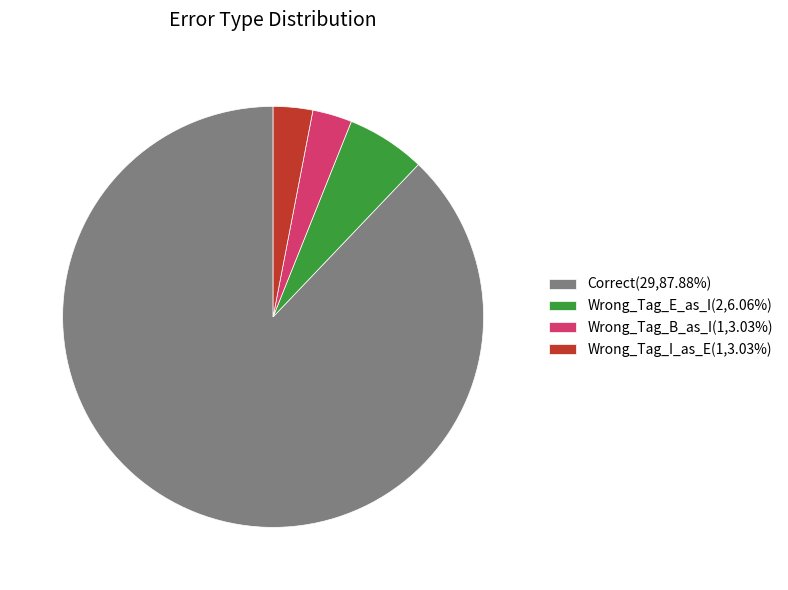

Is Wrong_Tag_B_as_I(1,3.03%) the majority of the pie?

No